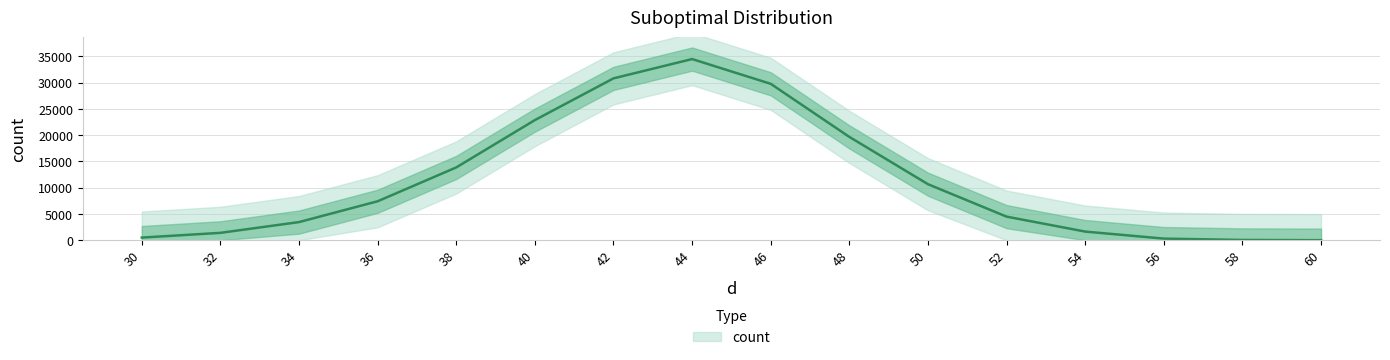

Rank the categories by value from highest to lowest.

44, 42, 46, 40, 48, 38, 50, 36, 52, 34, 54, 32, 30, 56, 58, 60